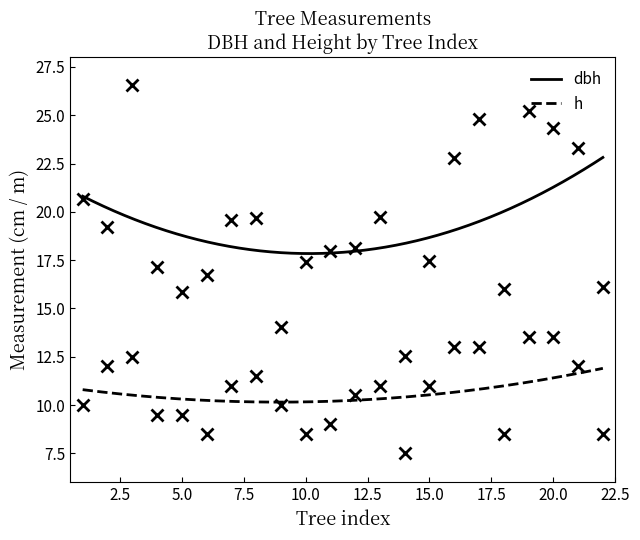

What are all the series names shown in the legend?

dbh, h